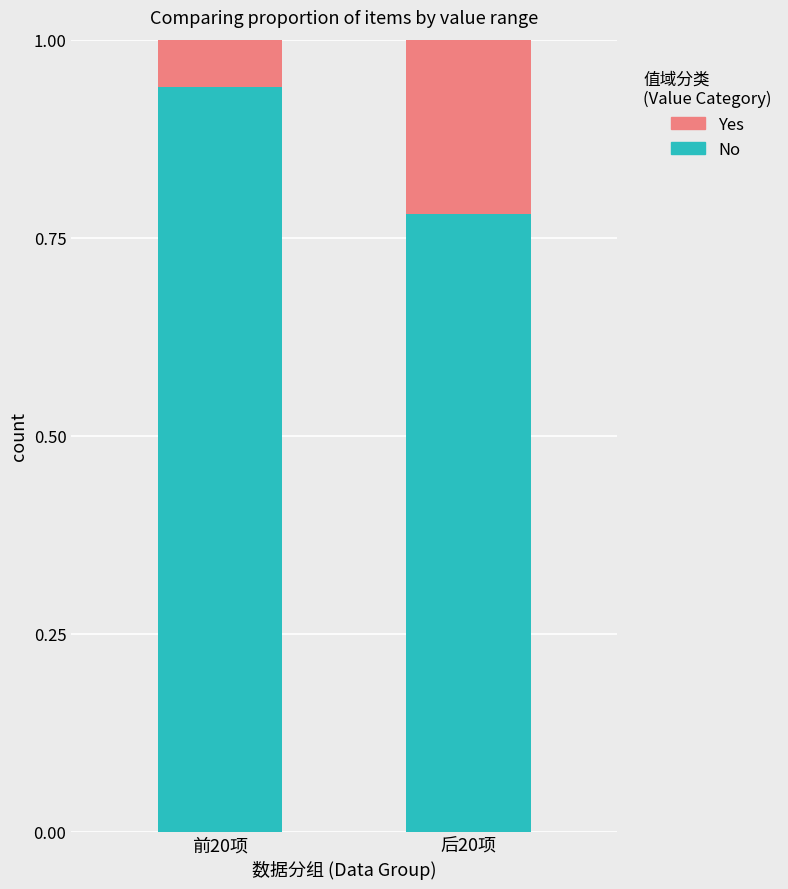

What are all the series names shown in the legend?

Yes, No